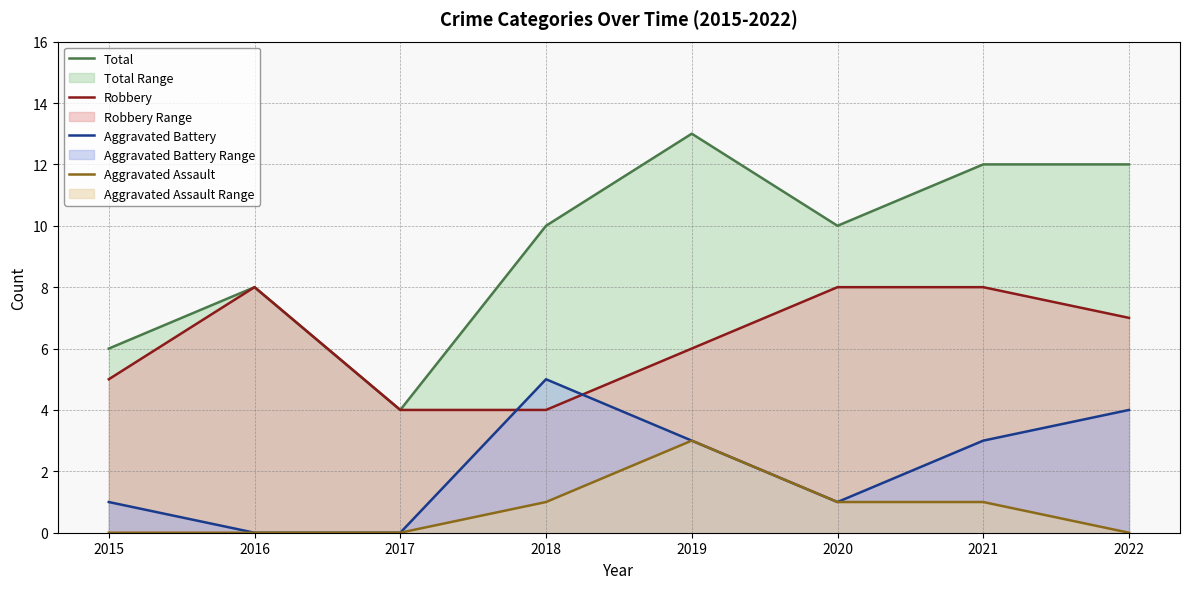

What is the sum of the Aggravated Assault values at 2015 and 2021?

1